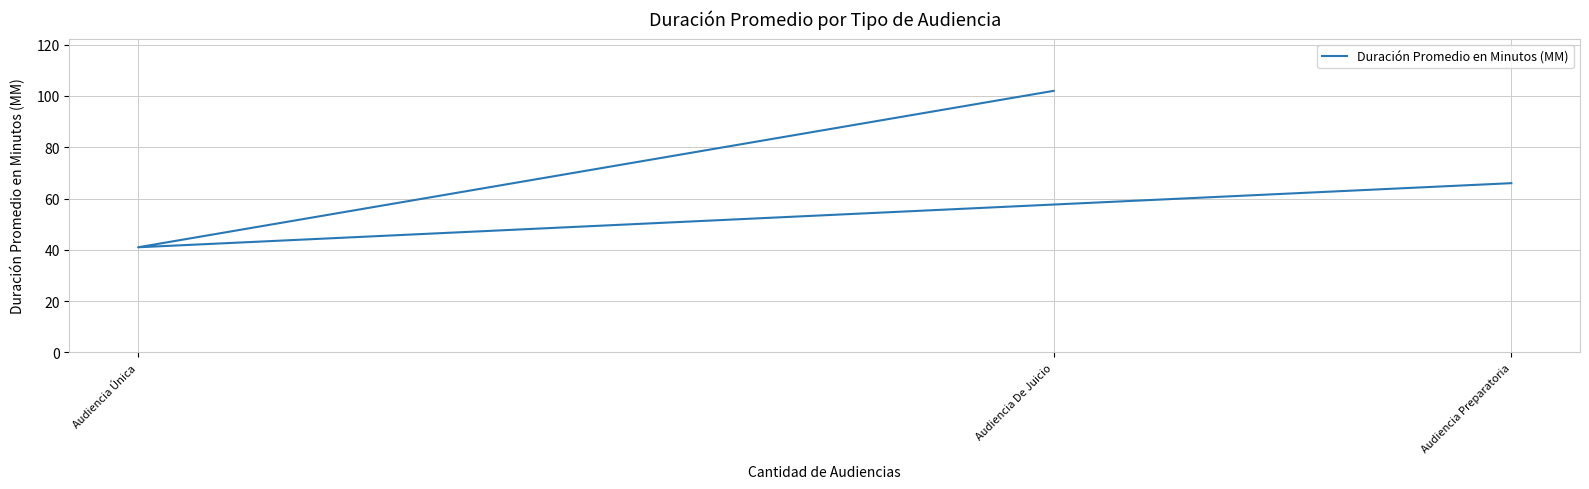

What is the label of the 2nd point from the right?

Audiencia Única